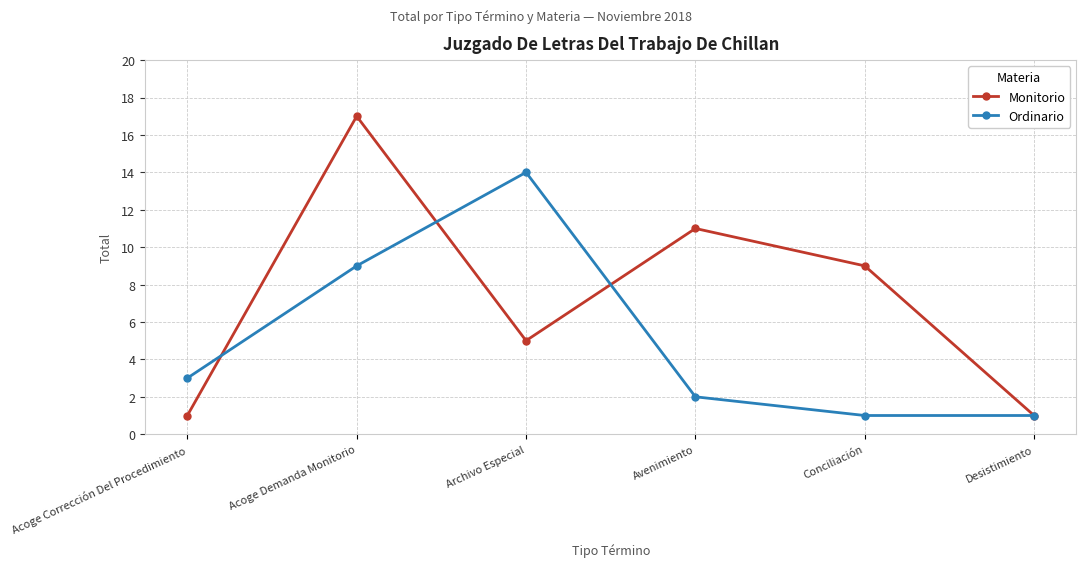

Which category has the highest value in the Monitorio series?

Acoge Demanda Monitorio